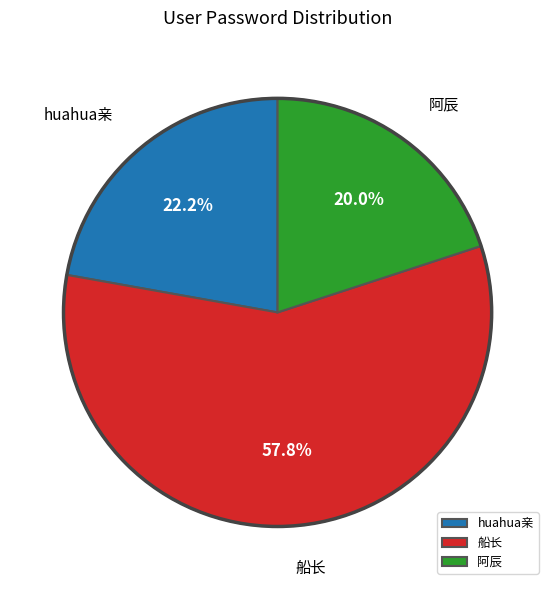

What percentage is NOT represented by huahua亲?

77.8%